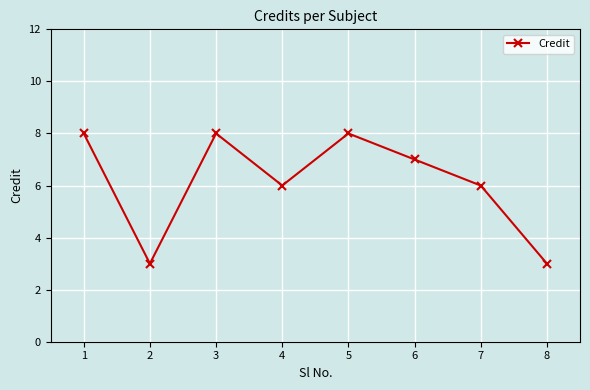

Is this an area chart (filled region under the line)?

No